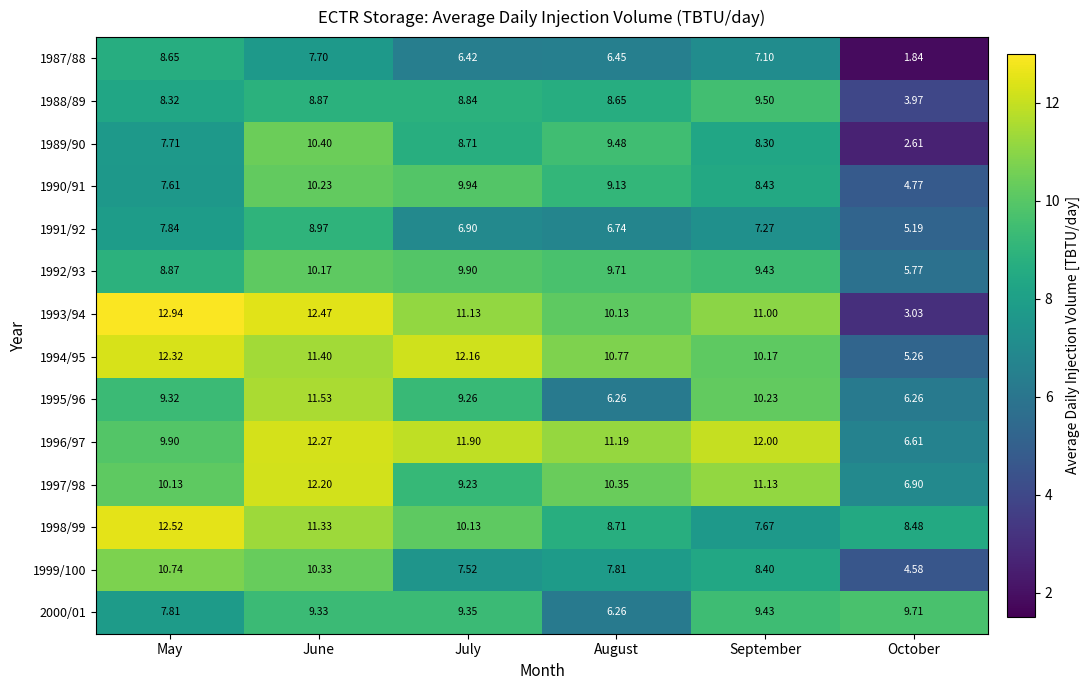

Which label corresponds to the smallest value in the chart?

October